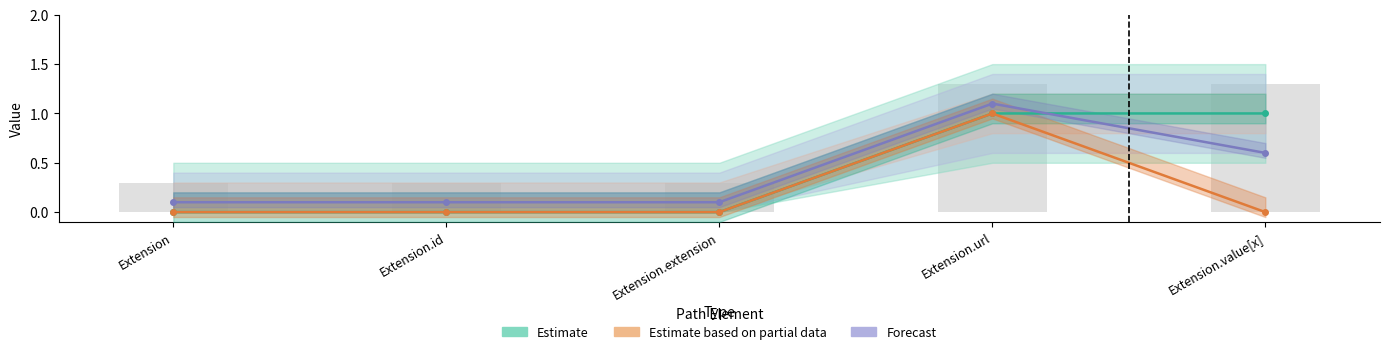

How many groups of bars are there?

5